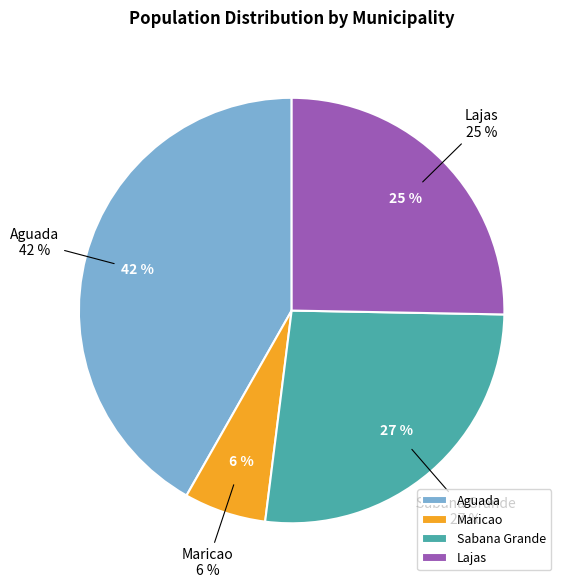

Is it true that Lajas is 25% of the pie?

True